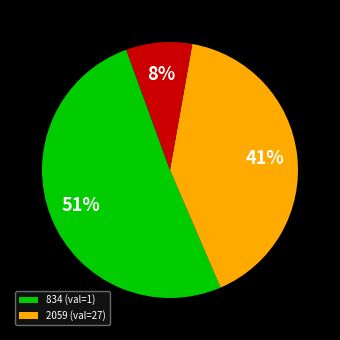

Count the number of slices in the pie.

3